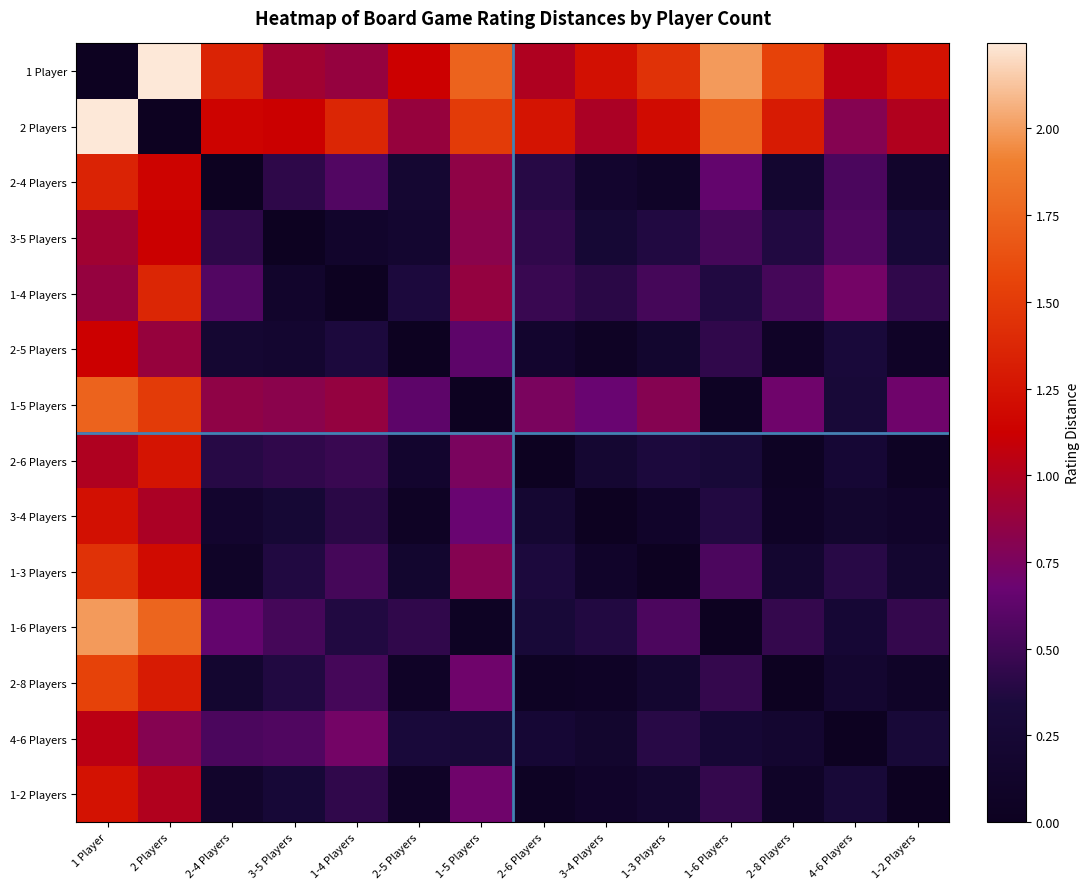

Reading left to right, transcribe all the data shown in this chart.

1 Player: 1 Player=0.0	2 Players=2.2	2-4 Players=1.4	3-5 Players=0.9	1-4 Players=0.9	2-5 Players=1.1	1-5 Players=1.7	2-6 Players=1.0	3-4 Players=1.2	1-3 Players=1.4	1-6 Players=2.0	2-8 Players=1.5	4-6 Players=1.0	1-2 Players=1.2
2 Players: 1 Player=2.2	2 Players=0.0	2-4 Players=1.1	3-5 Players=1.1	1-4 Players=1.4	2-5 Players=0.9	1-5 Players=1.5	2-6 Players=1.2	3-4 Players=1.0	1-3 Players=1.2	1-6 Players=1.8	2-8 Players=1.3	4-6 Players=0.8	1-2 Players=1.0
2-4 Players: 1 Player=1.4	2 Players=1.1	2-4 Players=0.0	3-5 Players=0.4	1-4 Players=0.6	2-5 Players=0.2	1-5 Players=0.8	2-6 Players=0.4	3-4 Players=0.2	1-3 Players=0.1	1-6 Players=0.6	2-8 Players=0.2	4-6 Players=0.5	1-2 Players=0.1
3-5 Players: 1 Player=0.9	2 Players=1.1	2-4 Players=0.4	3-5 Players=0.0	1-4 Players=0.1	2-5 Players=0.2	1-5 Players=0.8	2-6 Players=0.4	3-4 Players=0.3	1-3 Players=0.4	1-6 Players=0.5	2-8 Players=0.4	4-6 Players=0.6	1-2 Players=0.3
1-4 Players: 1 Player=0.9	2 Players=1.4	2-4 Players=0.6	3-5 Players=0.1	1-4 Players=0.0	2-5 Players=0.3	1-5 Players=0.9	2-6 Players=0.5	3-4 Players=0.4	1-3 Players=0.5	1-6 Players=0.4	2-8 Players=0.5	4-6 Players=0.7	1-2 Players=0.4
2-5 Players: 1 Player=1.1	2 Players=0.9	2-4 Players=0.2	3-5 Players=0.2	1-4 Players=0.3	2-5 Players=0.0	1-5 Players=0.6	2-6 Players=0.2	3-4 Players=0.1	1-3 Players=0.2	1-6 Players=0.4	2-8 Players=0.1	4-6 Players=0.3	1-2 Players=0.1
1-5 Players: 1 Player=1.7	2 Players=1.5	2-4 Players=0.8	3-5 Players=0.8	1-4 Players=0.9	2-5 Players=0.6	1-5 Players=0.0	2-6 Players=0.8	3-4 Players=0.7	1-3 Players=0.8	1-6 Players=0.1	2-8 Players=0.7	4-6 Players=0.3	1-2 Players=0.7
2-6 Players: 1 Player=1.0	2 Players=1.2	2-4 Players=0.4	3-5 Players=0.4	1-4 Players=0.5	2-5 Players=0.2	1-5 Players=0.8	2-6 Players=0.0	3-4 Players=0.2	1-3 Players=0.3	1-6 Players=0.3	2-8 Players=0.1	4-6 Players=0.2	1-2 Players=0.1
3-4 Players: 1 Player=1.2	2 Players=1.0	2-4 Players=0.2	3-5 Players=0.3	1-4 Players=0.4	2-5 Players=0.1	1-5 Players=0.7	2-6 Players=0.2	3-4 Players=0.0	1-3 Players=0.1	1-6 Players=0.4	2-8 Players=0.1	4-6 Players=0.2	1-2 Players=0.1
1-3 Players: 1 Player=1.4	2 Players=1.2	2-4 Players=0.1	3-5 Players=0.4	1-4 Players=0.5	2-5 Players=0.2	1-5 Players=0.8	2-6 Players=0.3	3-4 Players=0.1	1-3 Players=0.0	1-6 Players=0.6	2-8 Players=0.2	4-6 Players=0.4	1-2 Players=0.2
1-6 Players: 1 Player=2.0	2 Players=1.8	2-4 Players=0.6	3-5 Players=0.5	1-4 Players=0.4	2-5 Players=0.4	1-5 Players=0.1	2-6 Players=0.3	3-4 Players=0.4	1-3 Players=0.6	1-6 Players=0.0	2-8 Players=0.5	4-6 Players=0.2	1-2 Players=0.5
2-8 Players: 1 Player=1.5	2 Players=1.3	2-4 Players=0.2	3-5 Players=0.4	1-4 Players=0.5	2-5 Players=0.1	1-5 Players=0.7	2-6 Players=0.1	3-4 Players=0.1	1-3 Players=0.2	1-6 Players=0.5	2-8 Players=0.0	4-6 Players=0.2	1-2 Players=0.1
4-6 Players: 1 Player=1.0	2 Players=0.8	2-4 Players=0.5	3-5 Players=0.6	1-4 Players=0.7	2-5 Players=0.3	1-5 Players=0.3	2-6 Players=0.2	3-4 Players=0.2	1-3 Players=0.4	1-6 Players=0.2	2-8 Players=0.2	4-6 Players=0.0	1-2 Players=0.3
1-2 Players: 1 Player=1.2	2 Players=1.0	2-4 Players=0.1	3-5 Players=0.3	1-4 Players=0.4	2-5 Players=0.1	1-5 Players=0.7	2-6 Players=0.1	3-4 Players=0.1	1-3 Players=0.2	1-6 Players=0.5	2-8 Players=0.1	4-6 Players=0.3	1-2 Players=0.0